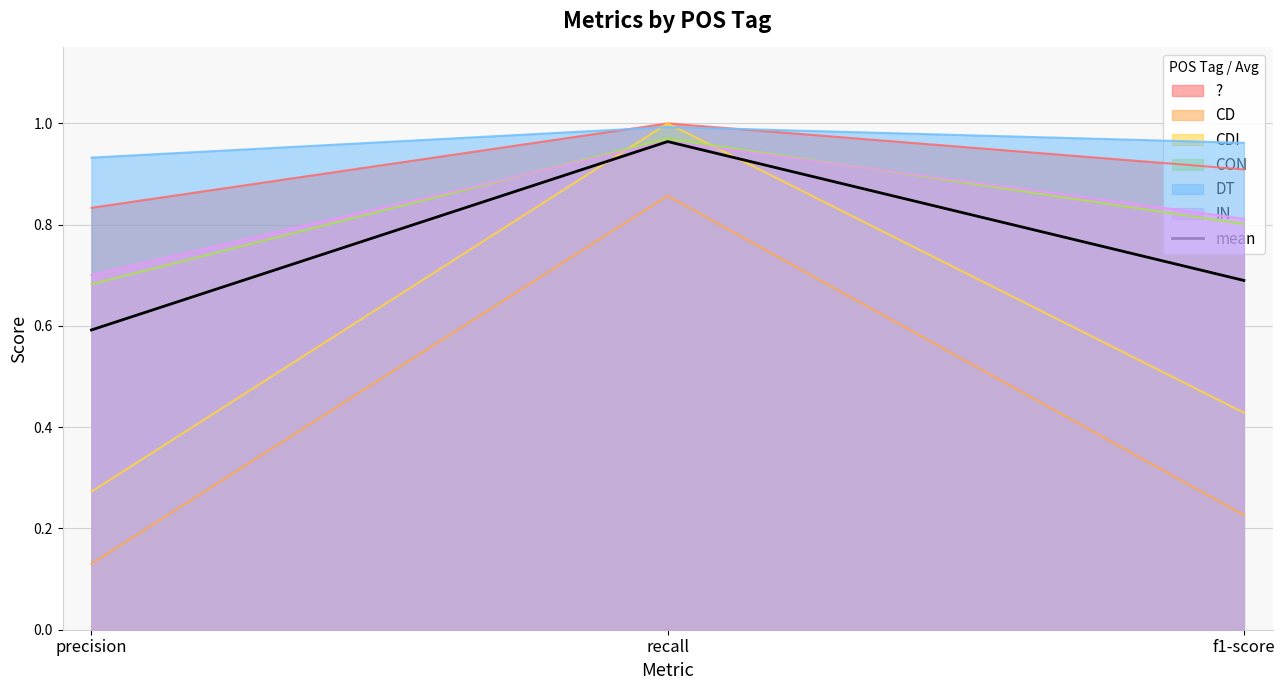

What is the difference between the maximum and minimum values?

0.4